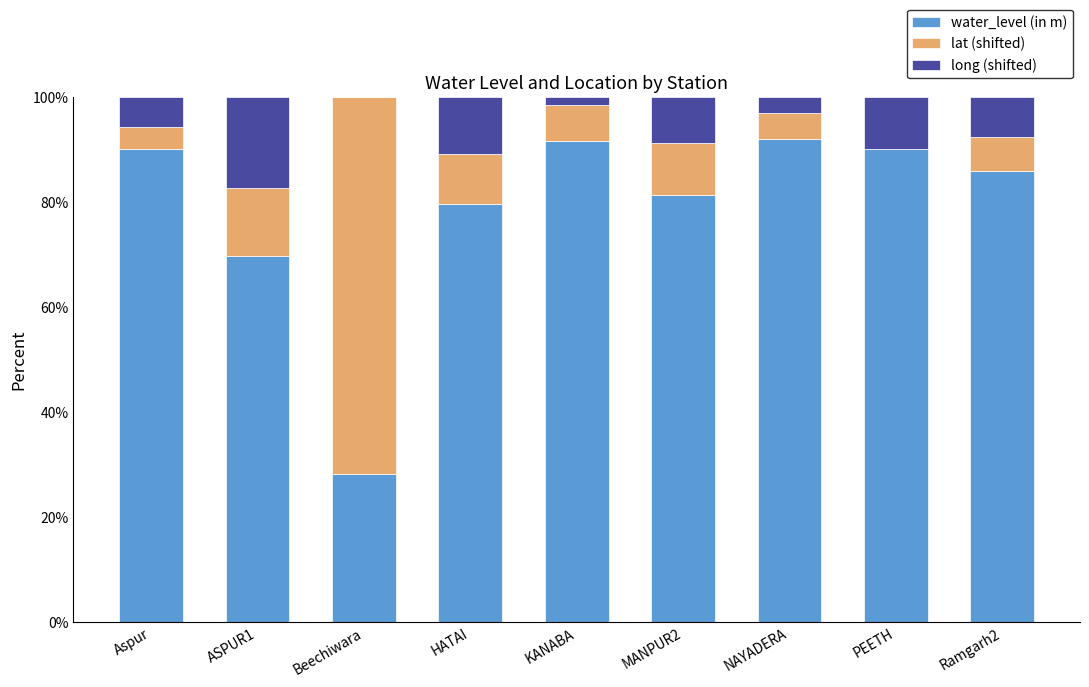

What is the total value across all series at Ramgarh2?

100.0